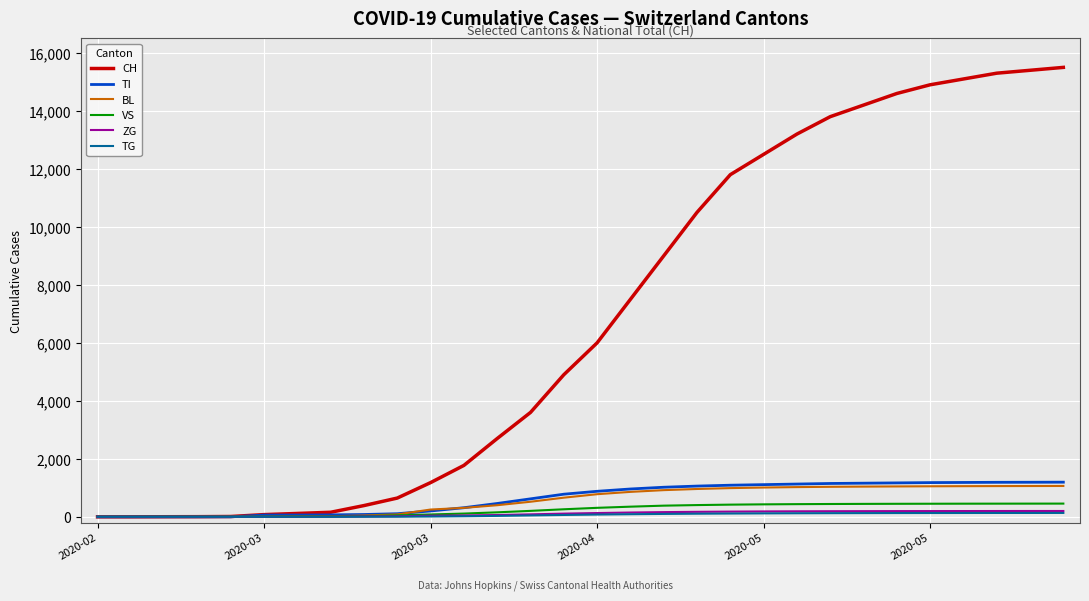

What is the maximum value shown in the chart?

15500